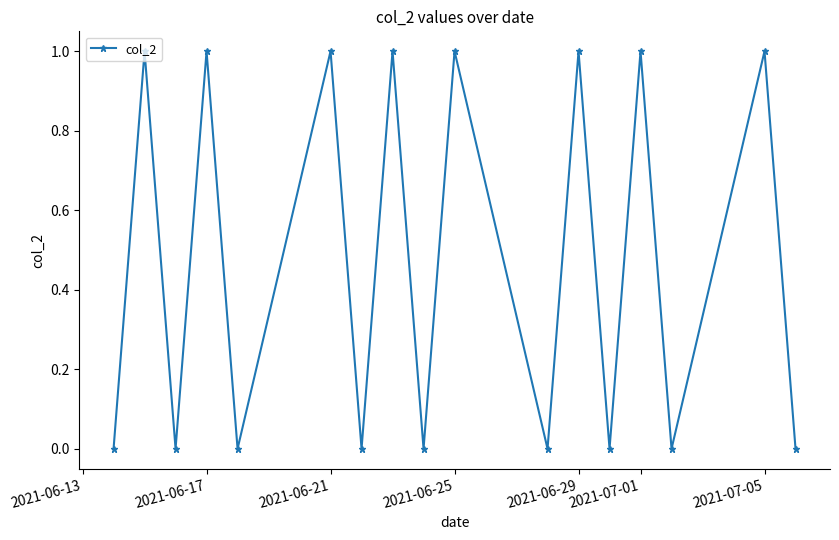

How many interior local peaks (higher than both neighbors) does the data have?

8